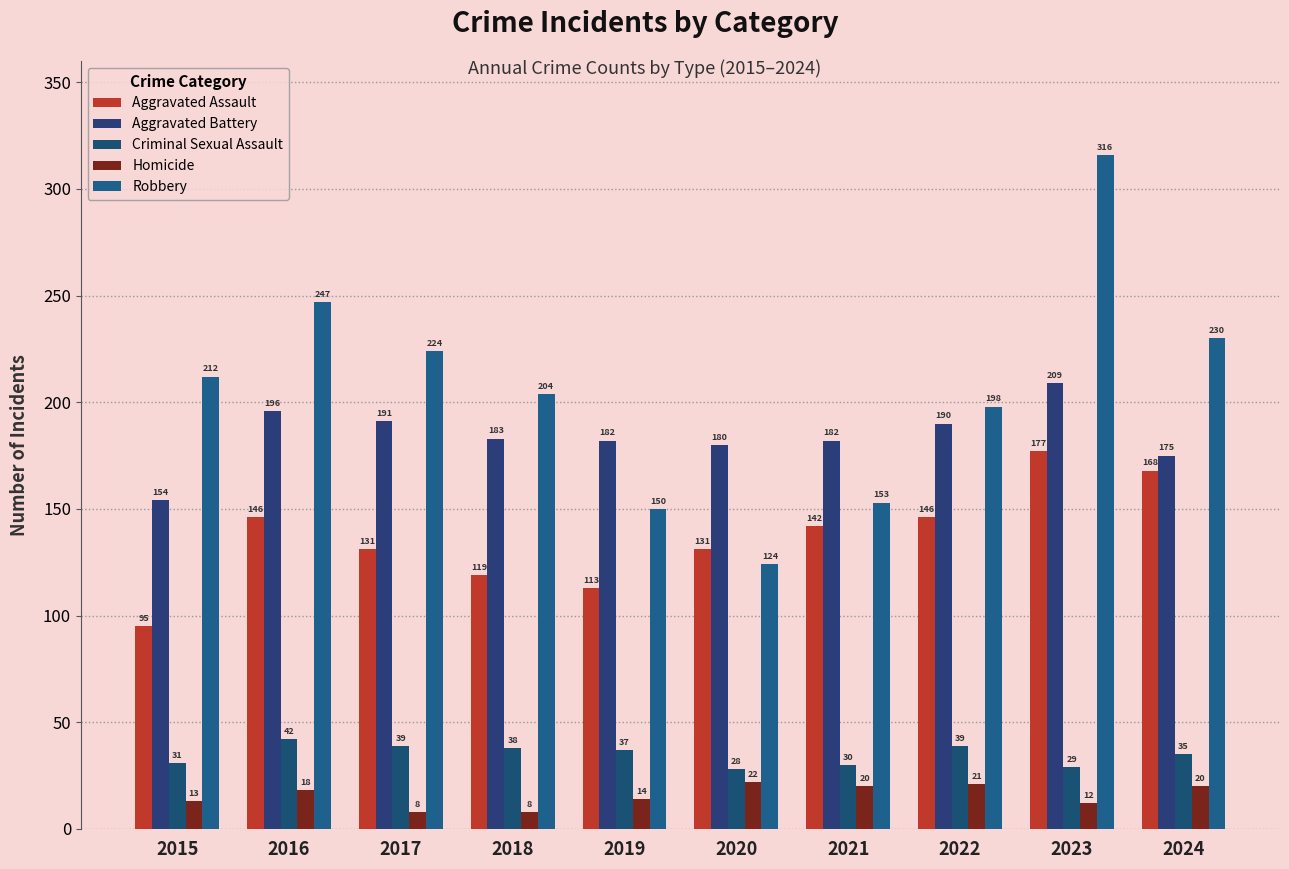

Reading left to right, transcribe all the data shown in this chart.

Aggravated Assault: 2015=95	2016=146	2017=131	2018=119	2019=113	2020=131	2021=142	2022=146	2023=177	2024=168
Aggravated Battery: 2015=154	2016=196	2017=191	2018=183	2019=182	2020=180	2021=182	2022=190	2023=209	2024=175
Criminal Sexual Assault: 2015=31	2016=42	2017=39	2018=38	2019=37	2020=28	2021=30	2022=39	2023=29	2024=35
Homicide: 2015=13	2016=18	2017=8	2018=8	2019=14	2020=22	2021=20	2022=21	2023=12	2024=20
Robbery: 2015=212	2016=247	2017=224	2018=204	2019=150	2020=124	2021=153	2022=198	2023=316	2024=230